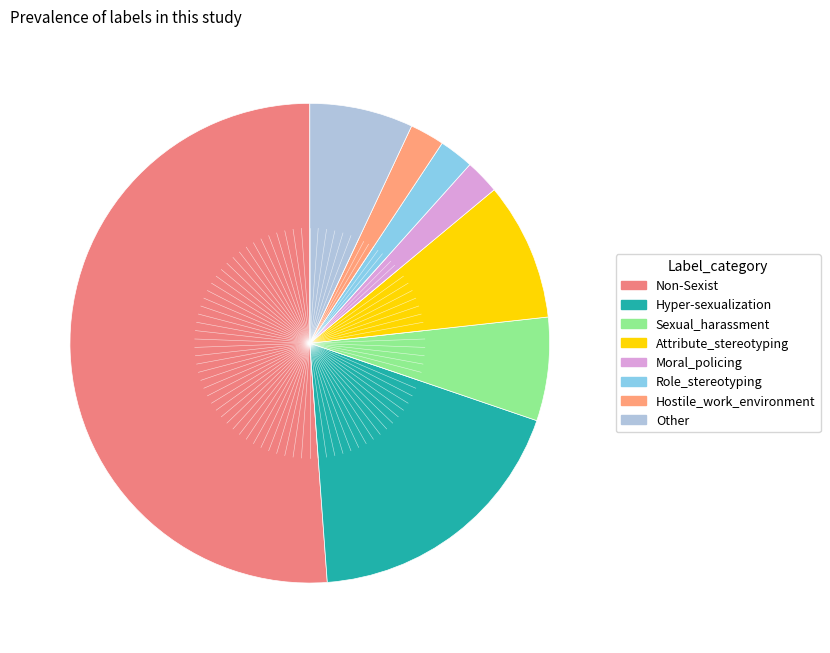

To the nearest percent, what is the difference between the largest and smallest slice percentages?

49%